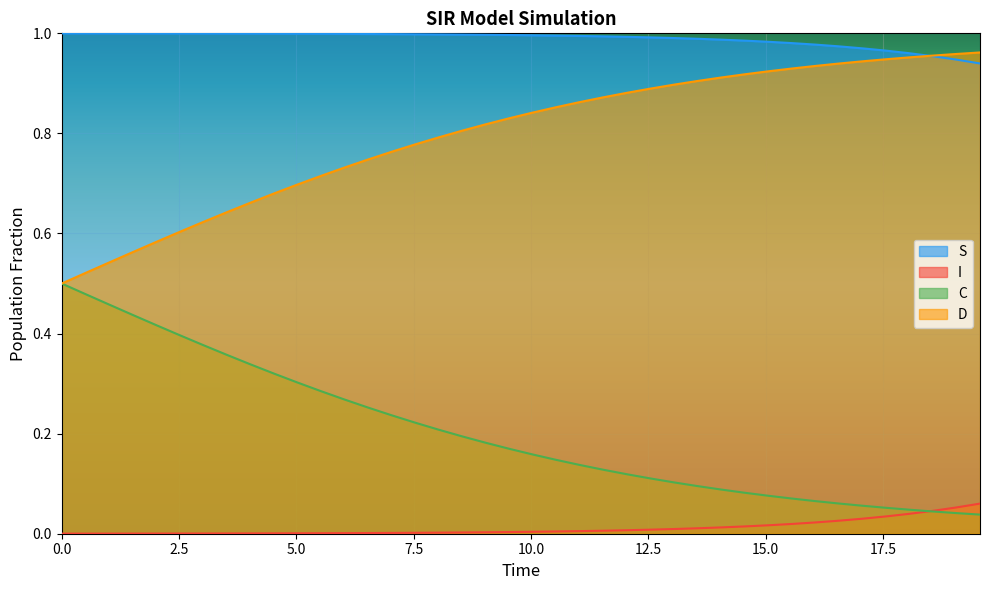

Which has a higher value, 11.036789297658864 or 7.525083612040134?

7.525083612040134